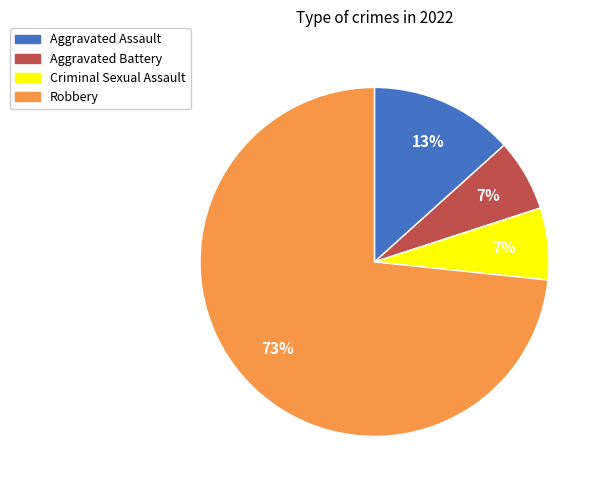

Does any single category account for the majority?

Yes